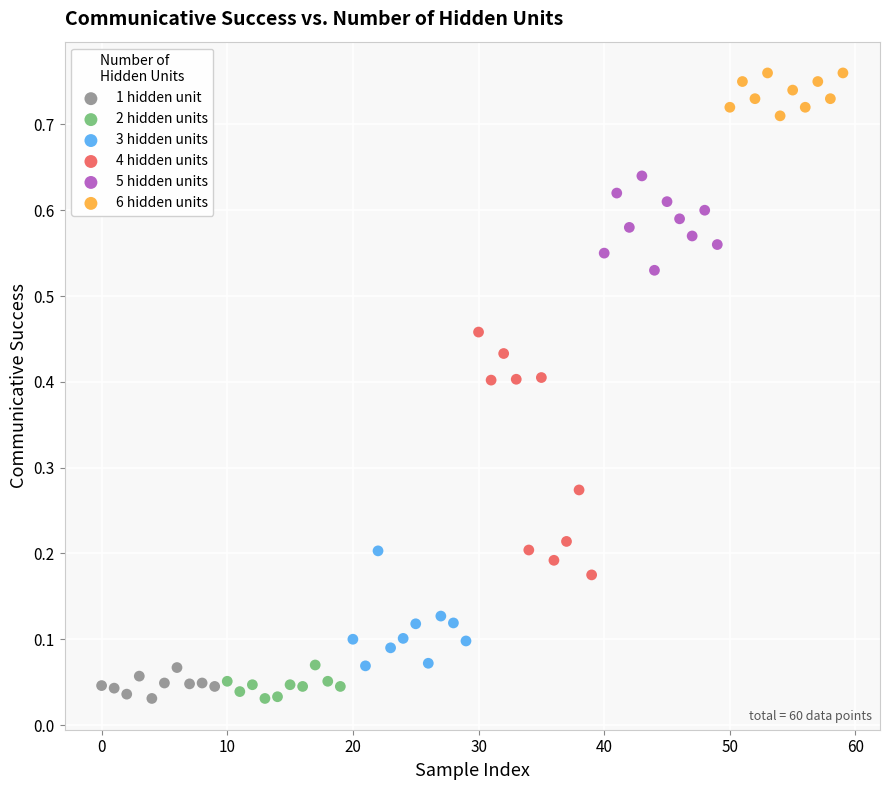

What are all the series names shown in the legend?

1 hidden unit, 2 hidden units, 3 hidden units, 4 hidden units, 5 hidden units, 6 hidden units